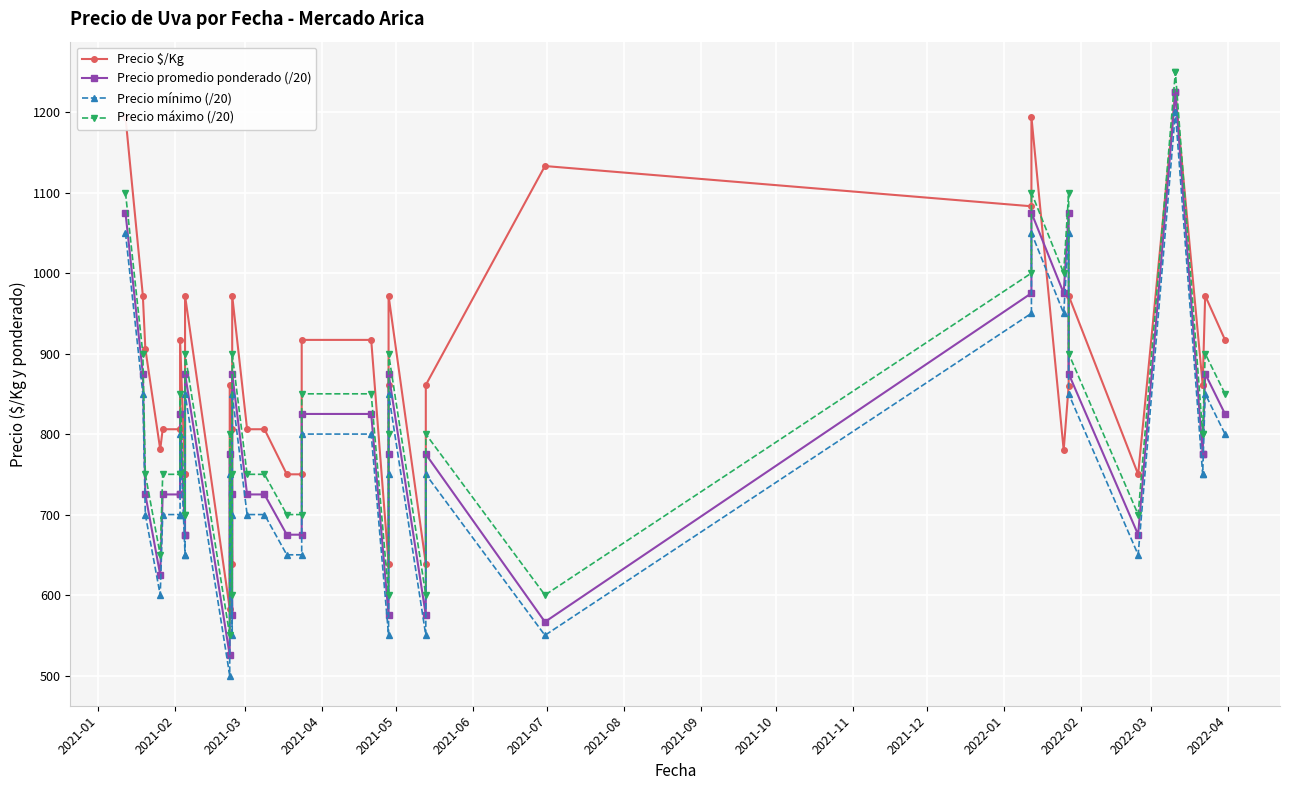

True or false: Precio $/Kg has a value of 221.6 at 2022-01.

False